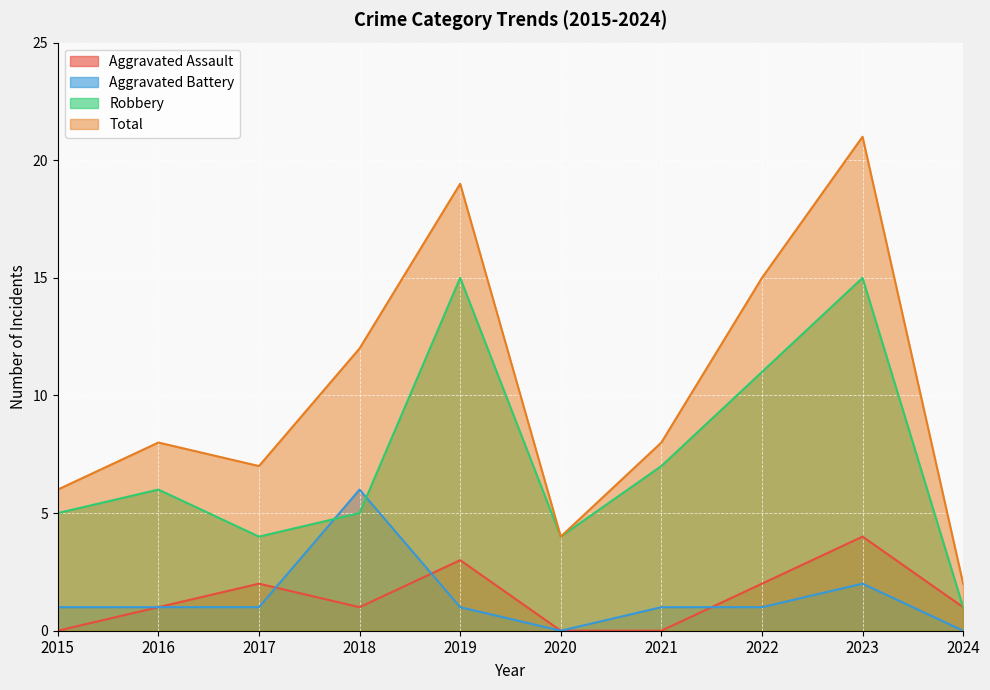

What are all the series names shown in the legend?

Aggravated Assault, Aggravated Battery, Robbery, Total